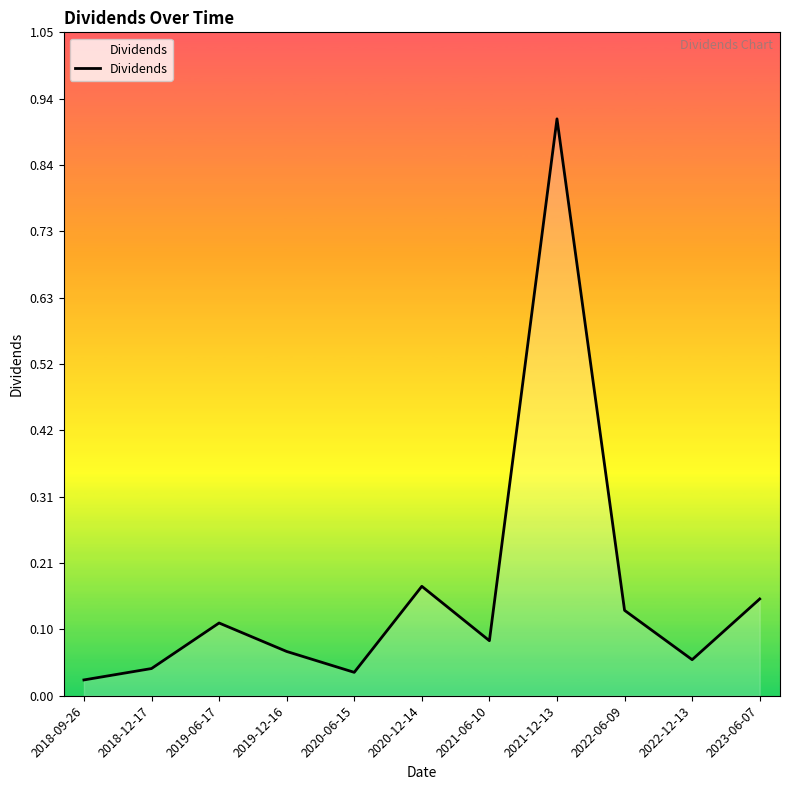

What position from the left is 2020-12-14?

6